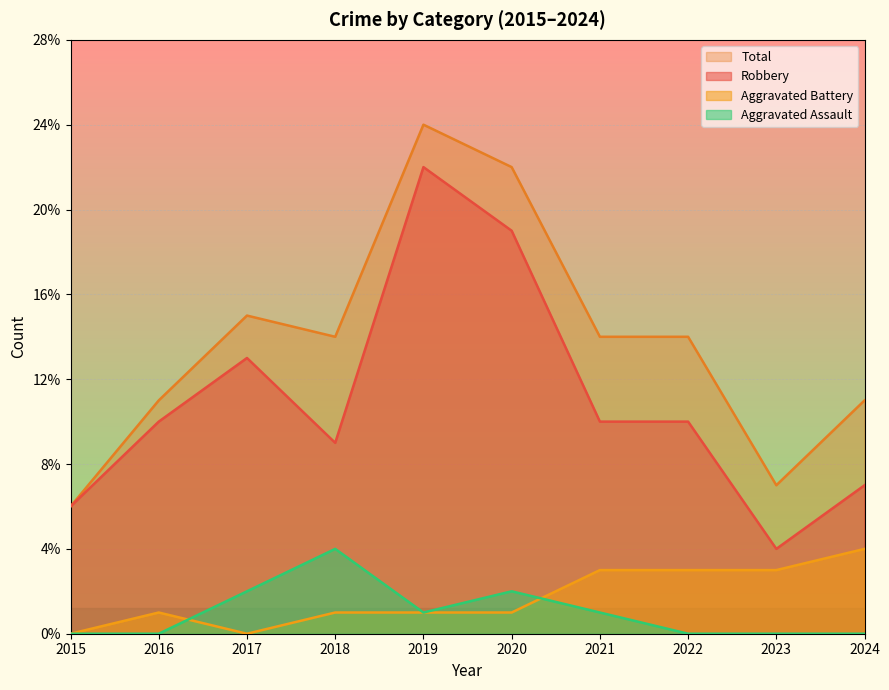

Does the chart display data point markers on the line(s)?

No